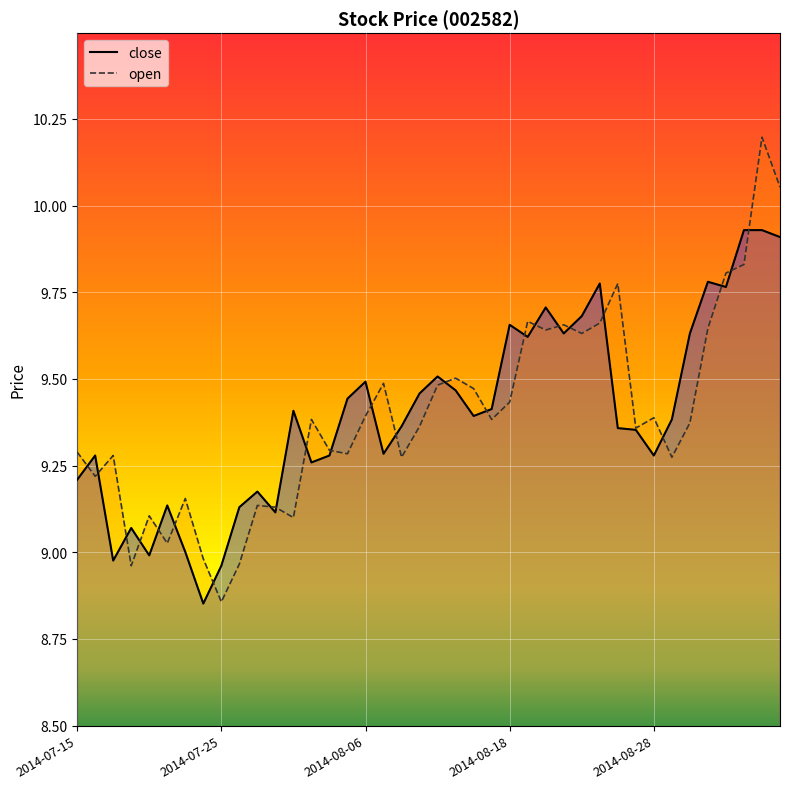

Is it true that close equals 6.5 at 2014-08-20?

False